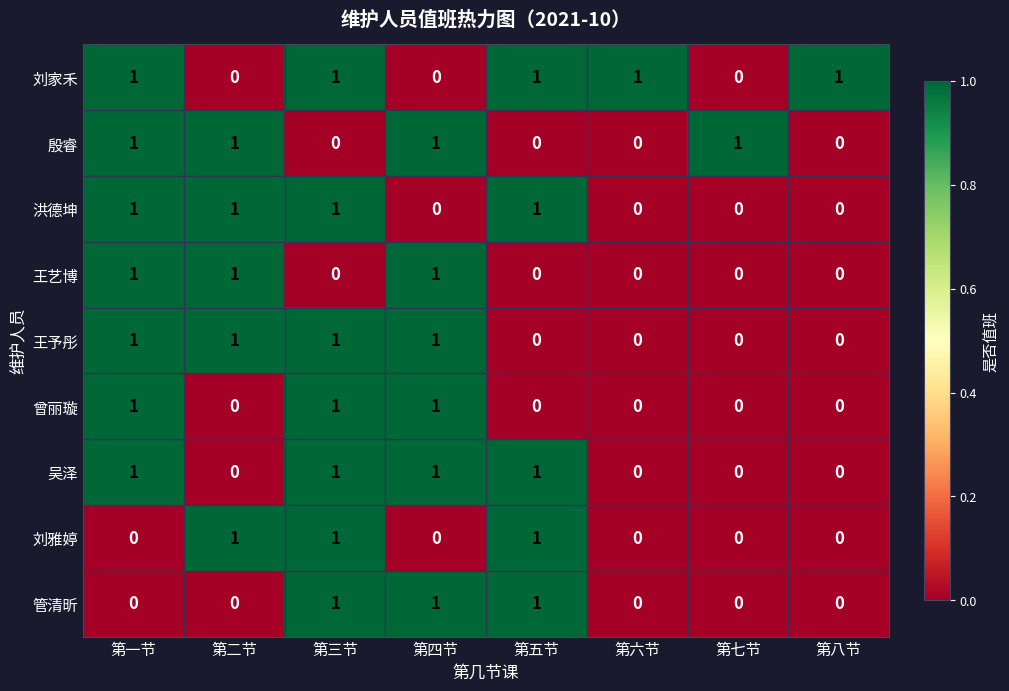

Which series has the largest total across all categories?

刘家禾